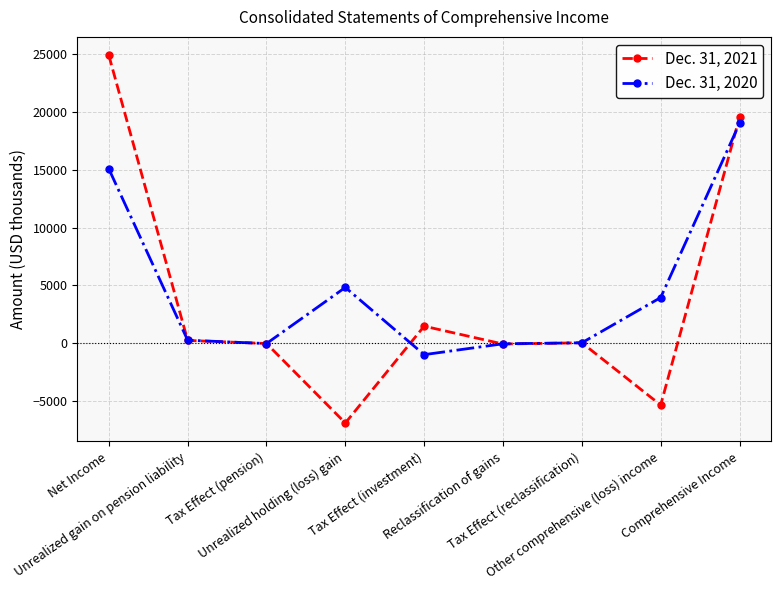

Which series changed the most between Unrealized holding (loss) gain and Other comprehensive (loss) income?

Dec. 31, 2021